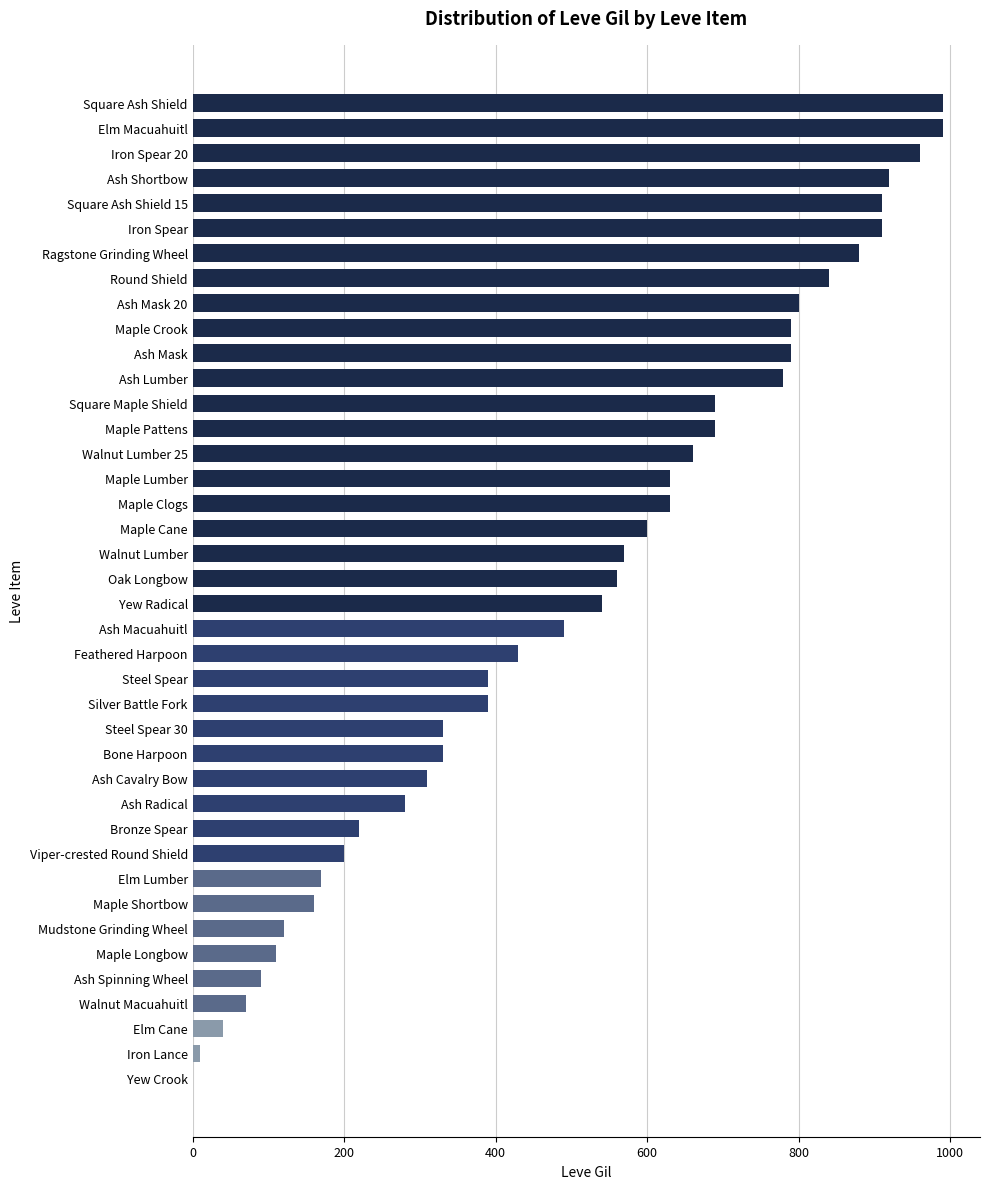

Approximately how many times larger is the value at Maple Pattens compared to Maple Longbow?

6.3